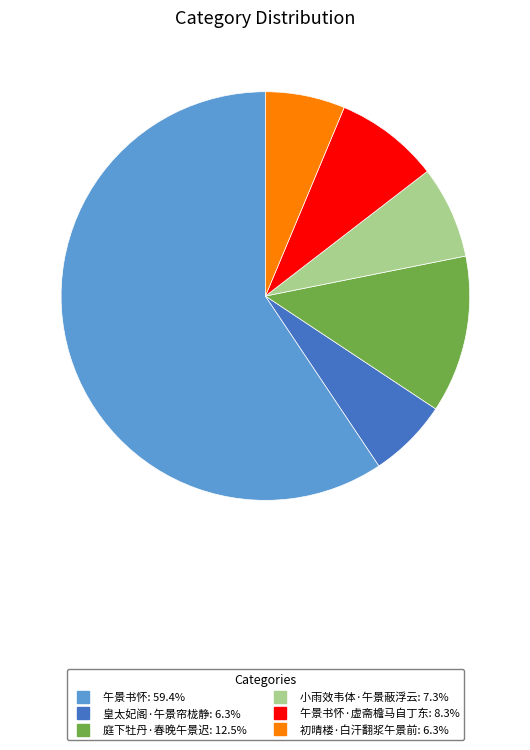

Is there any slice that represents more than half of the pie?

Yes